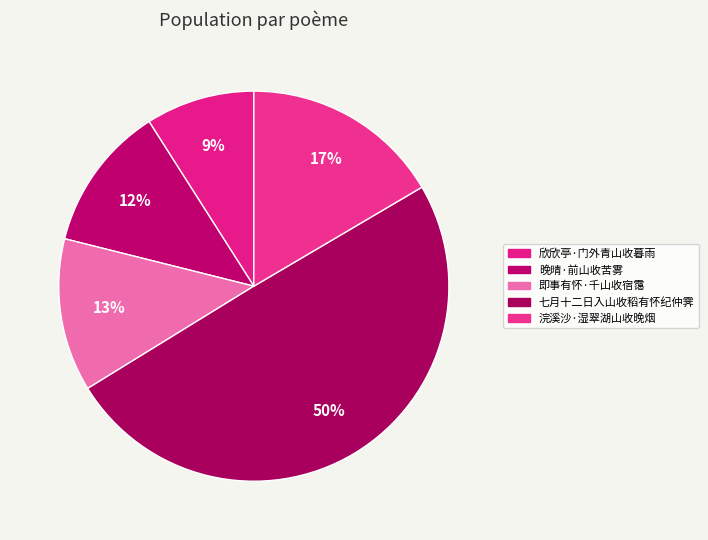

Combined, what portion of the pie is 七月十二日入山收稻有怀纪仲霁 and 即事有怀·千山收宿霭?

62.4%